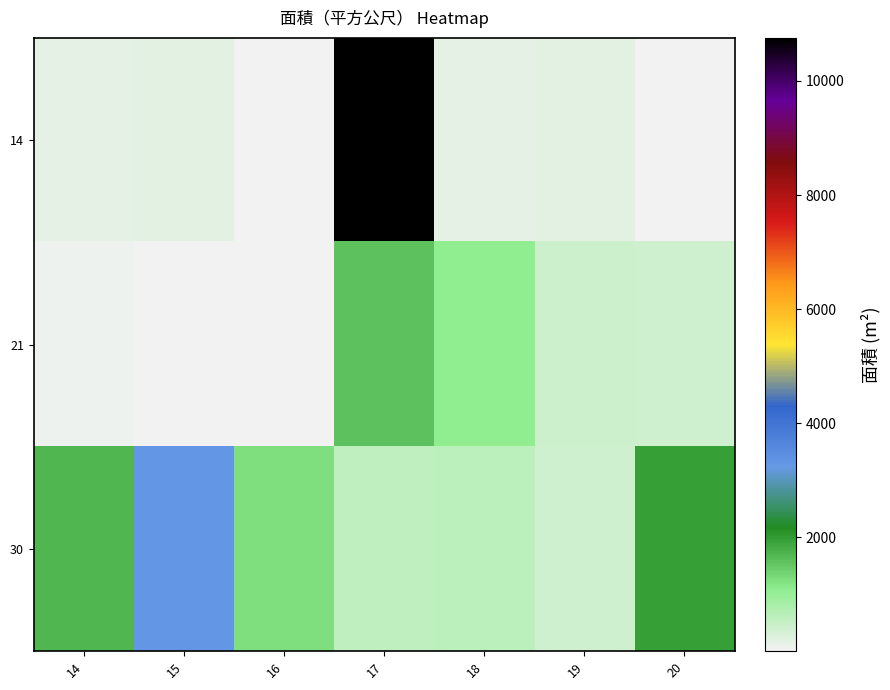

Which label corresponds to the smallest value in the chart?

15